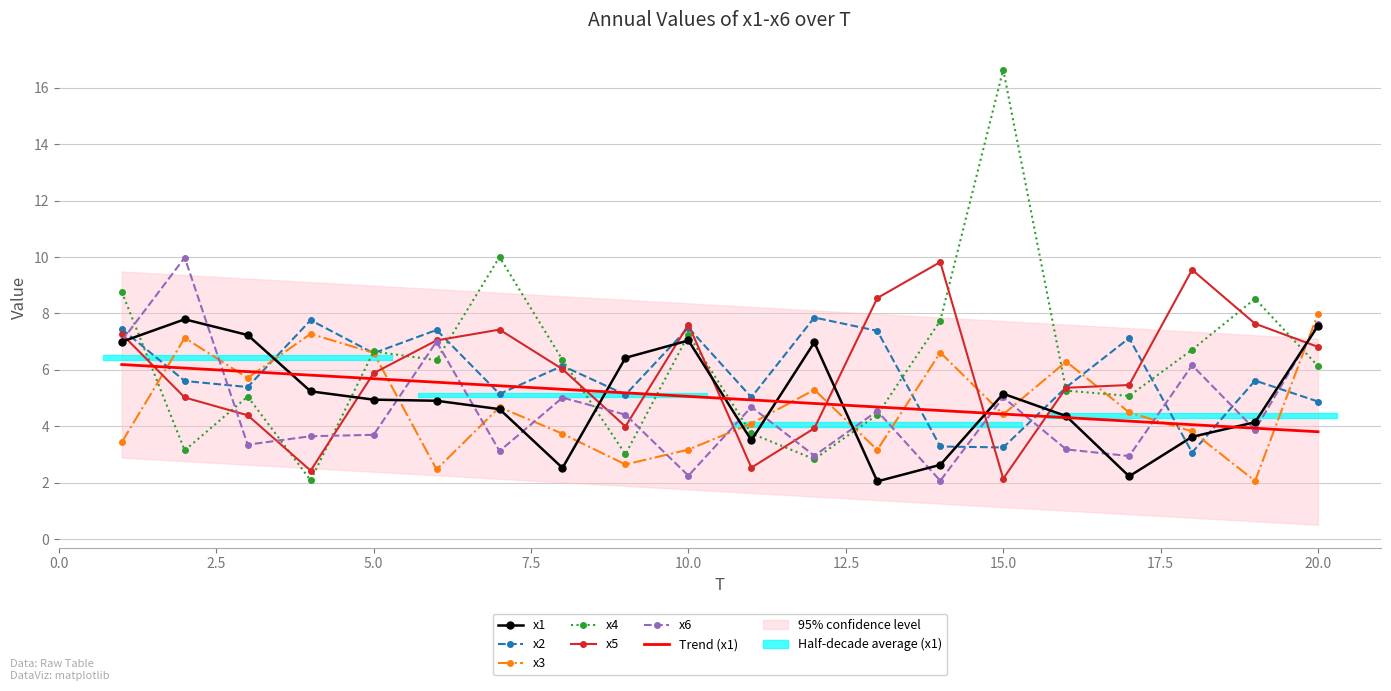

What is the difference between the second highest and second lowest values in the x5 series?

7.1